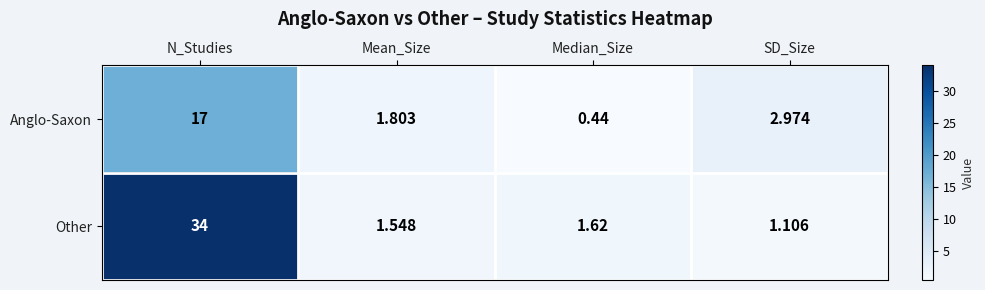

List the series in order of their peak value, highest first.

Other, Anglo-Saxon